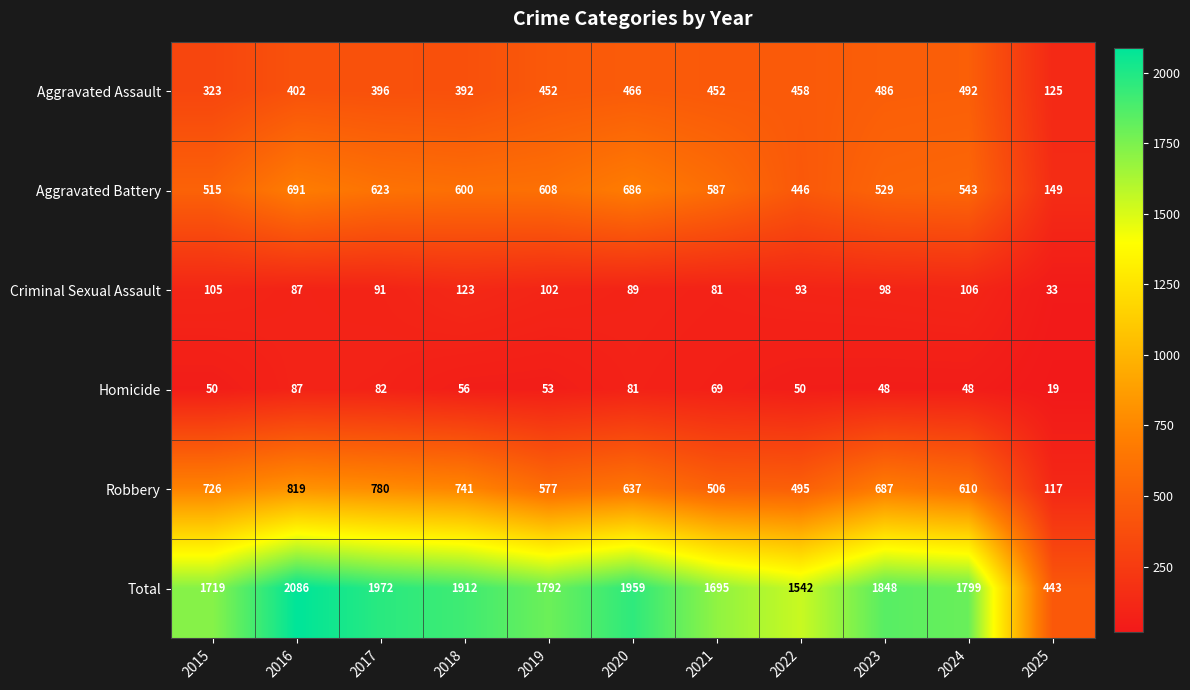

What is the approximate value of Total at 2020, to the nearest 100?

2000